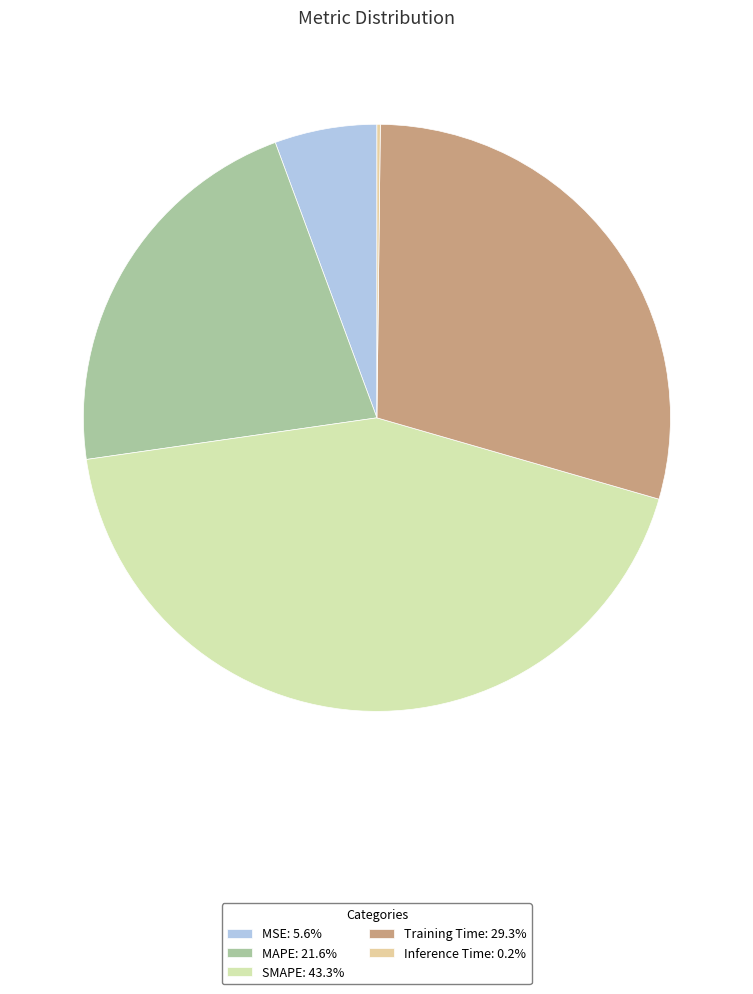

Combined, what portion of the pie is SMAPE and Inference Time?

43.5%